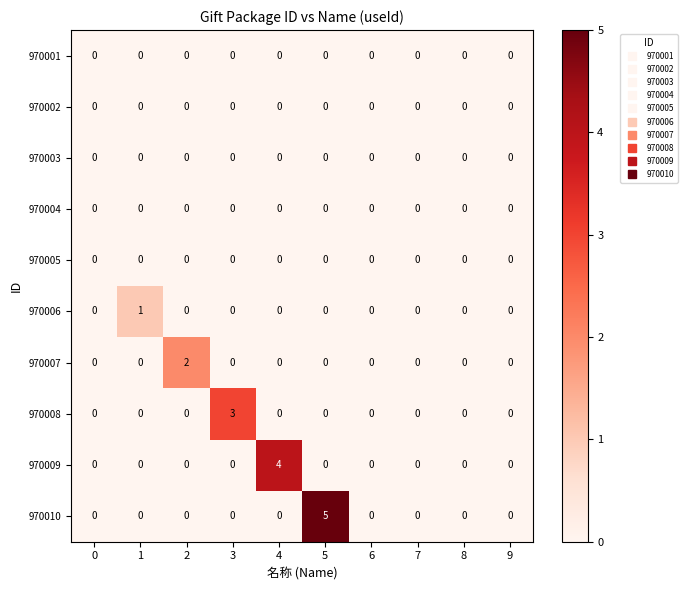

Count the 970007 values in the range 0 to 1.

9